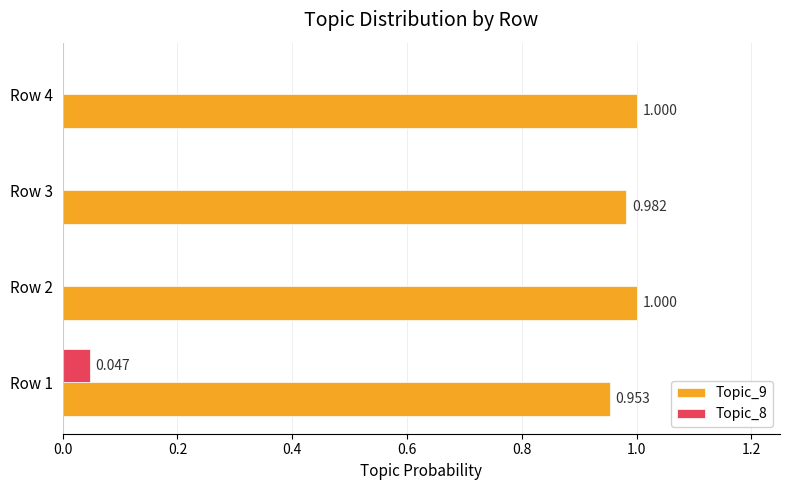

Is the value of Topic_9 at Row 4 greater than the value of Topic_8 at Row 2?

Yes